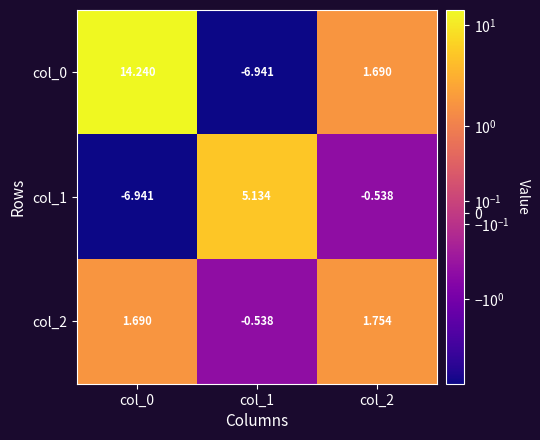

At col_2, list the series in order from largest to smallest.

col_2, col_0, col_1